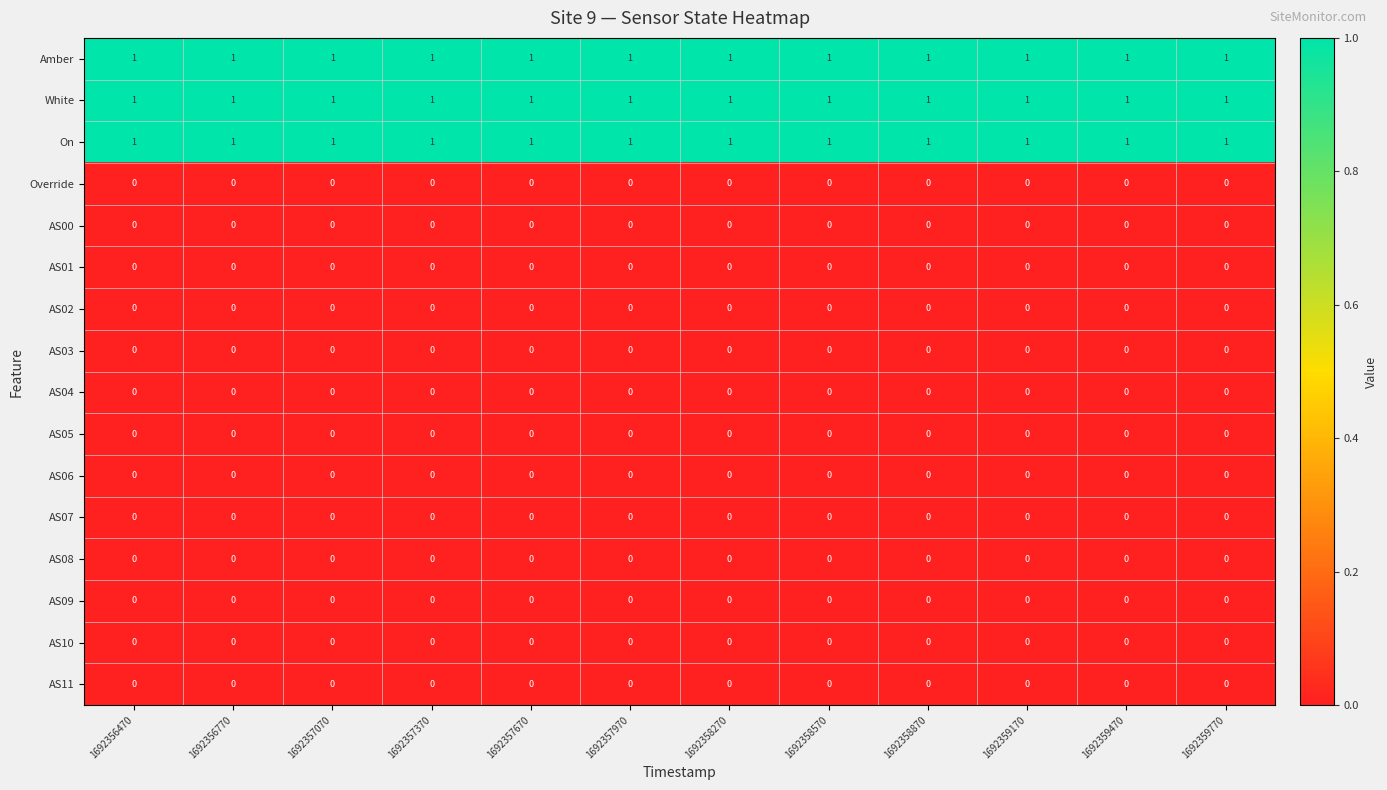

The value of AS02 at 1692356770 is 0. True or false?

True